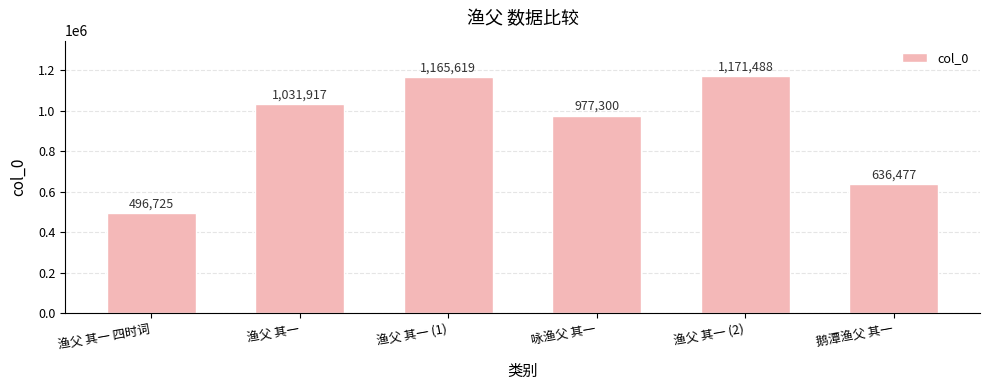

What is the change in value from 渔父 其一 to 咏渔父 其一?

-54617